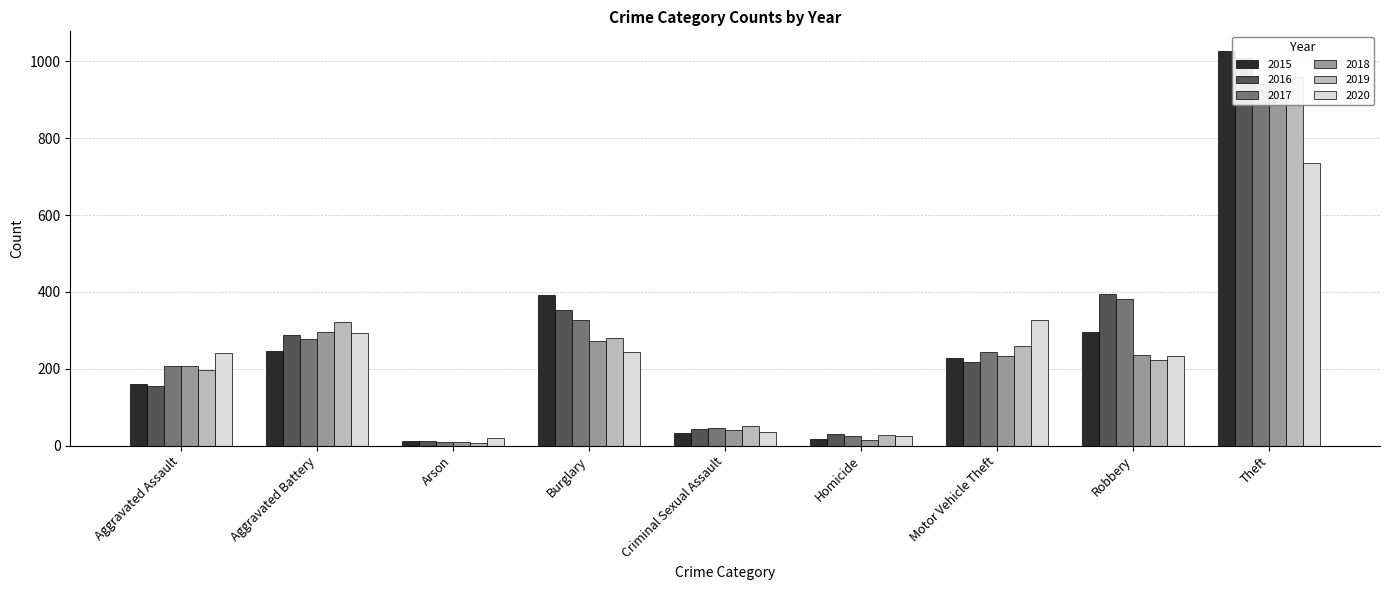

What is the label of the 3rd bar from the left?

Arson